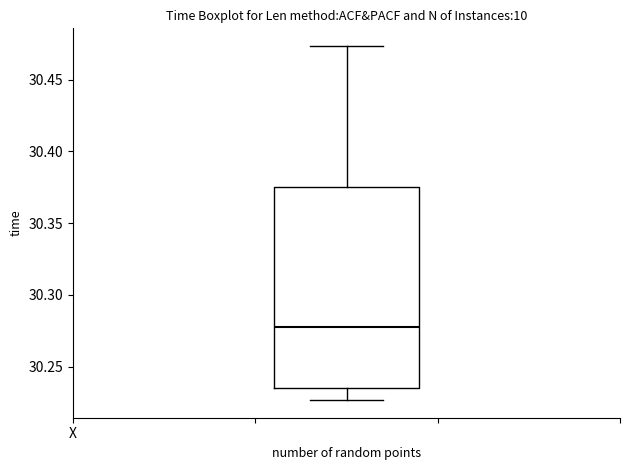

Read this box plot against the y-axis: the position of the median line, the range covered by the box, and the ends of both whiskers. The values are not printed on the chart, so give them approximately, as read against the axis.

median 30.280, box 30.235 to 30.375, whiskers 30.225 to 30.475